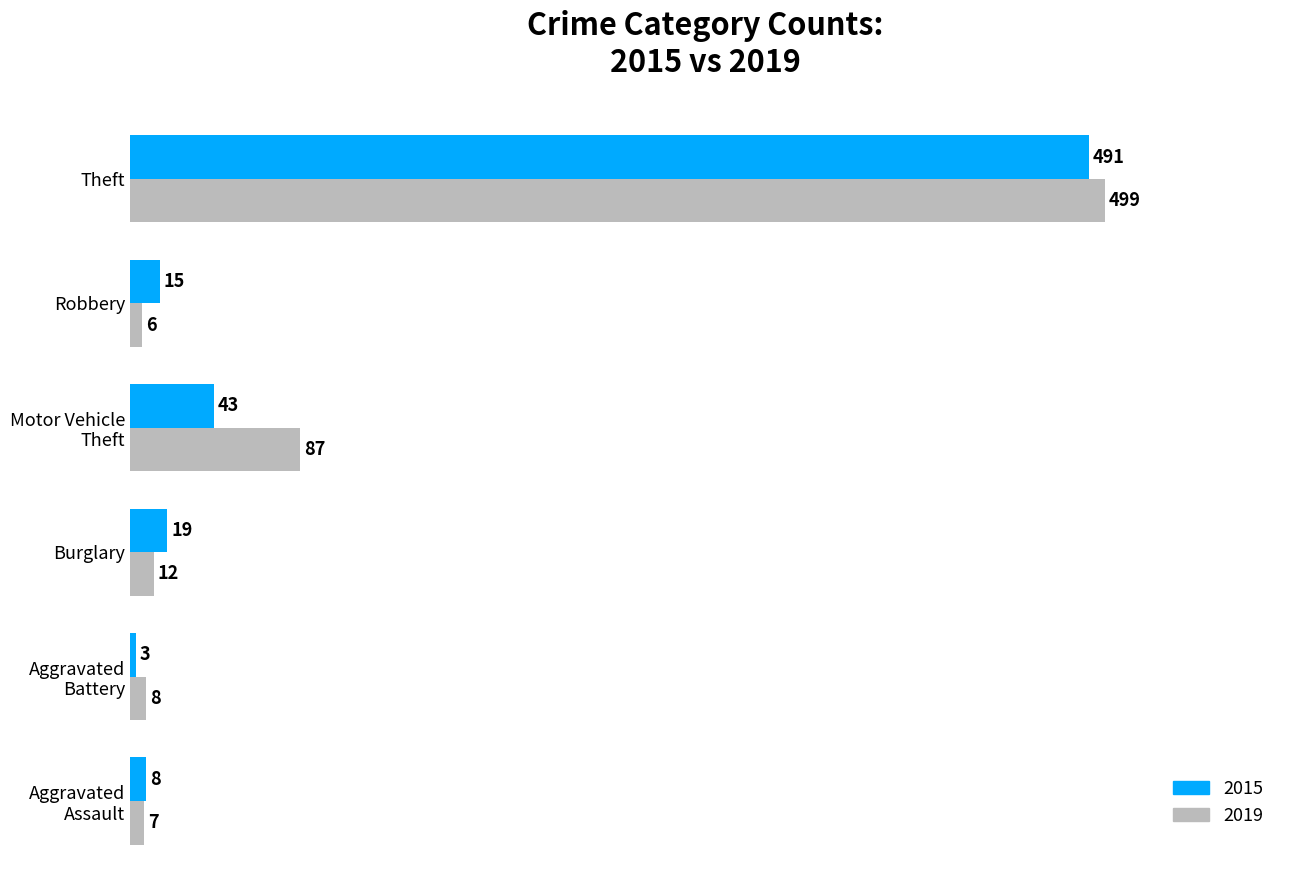

How many categories are shown in the chart?

6